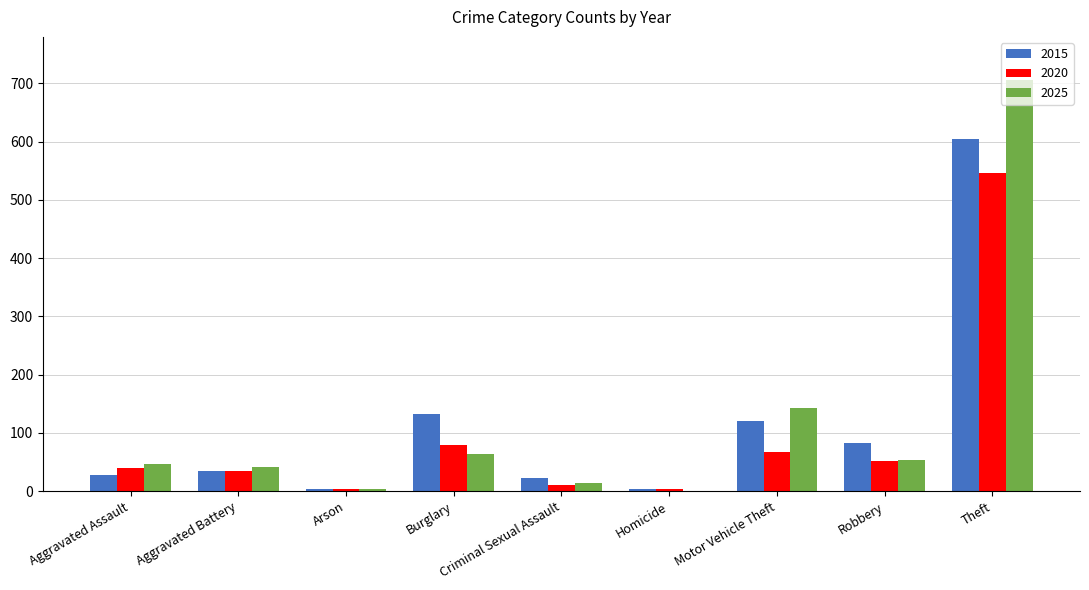

Is it true that 2020 equals 25 at Motor Vehicle Theft?

False